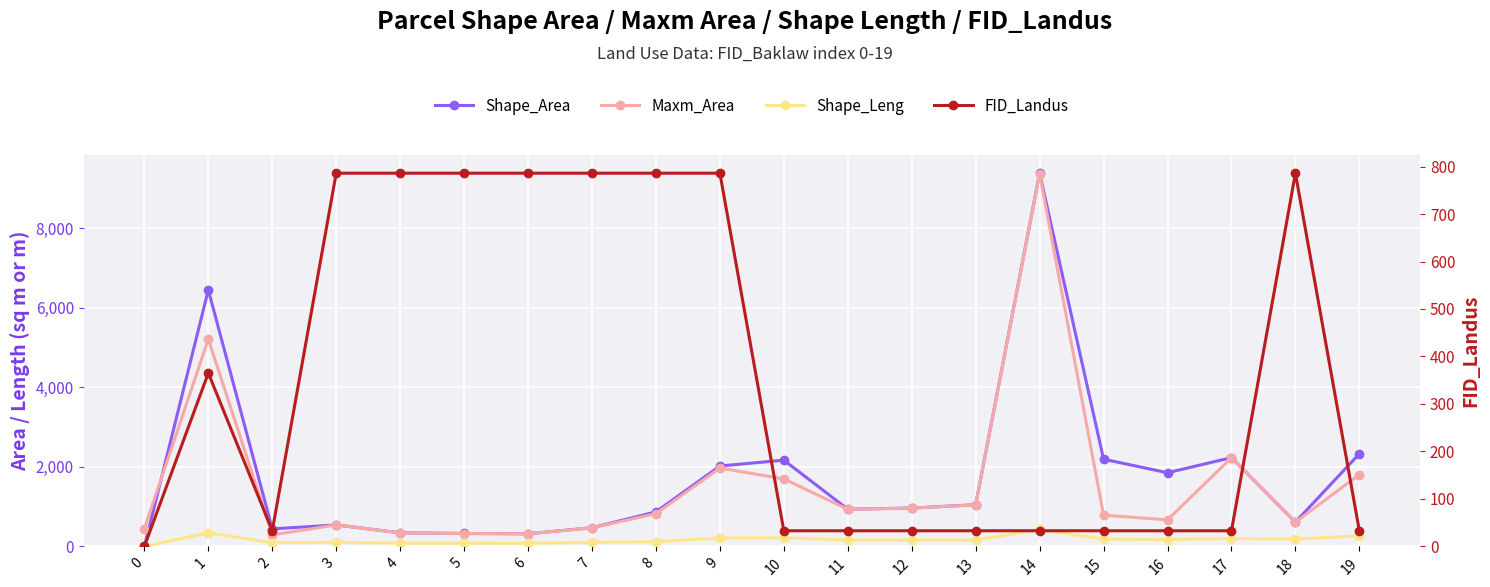

At how many categories does at least one series exceed 3885?

2